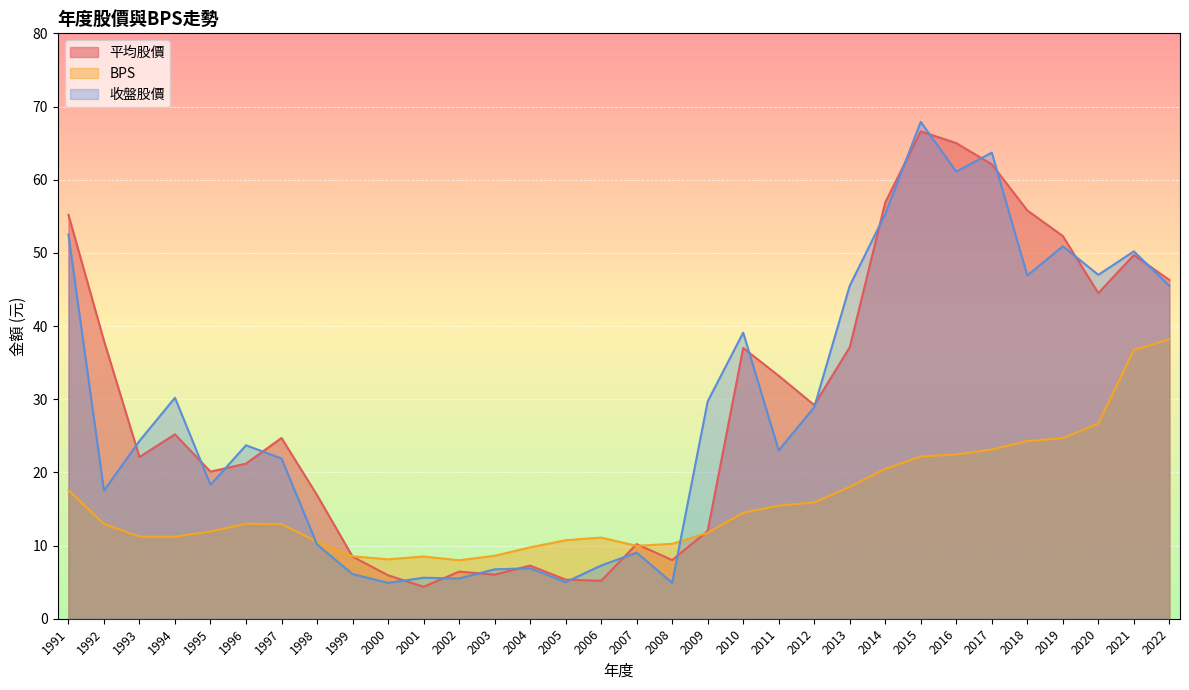

Reading left to right, extract all data points from this chart.

平均股價: 55.2	38.0	22.1	25.2	20.1	21.2	24.7	16.9	8.5	5.9	4.4	6.4	6.0	7.3	5.3	5.2	10.2	8.0	12.0	37.0	33.2	29.2	37.1	56.9	66.6	65.0	62.1	55.8	52.3	44.5	49.7	46.3
BPS: 17.6	12.9	11.2	11.2	11.9	13.0	12.9	10.5	8.5	8.1	8.5	8.0	8.6	9.8	10.7	11.1	10.0	10.2	11.7	14.5	15.5	15.9	18.0	20.5	22.2	22.4	23.1	24.3	24.7	26.7	36.7	38.2
收盤股價: 52.5	17.5	24.3	30.2	18.3	23.7	21.9	10.2	6.1	4.9	5.6	5.5	6.8	6.9	5.0	7.3	9.0	4.9	29.7	39.1	23.0	28.9	45.5	55.3	67.9	61.1	63.7	46.9	50.9	47.0	50.2	45.5